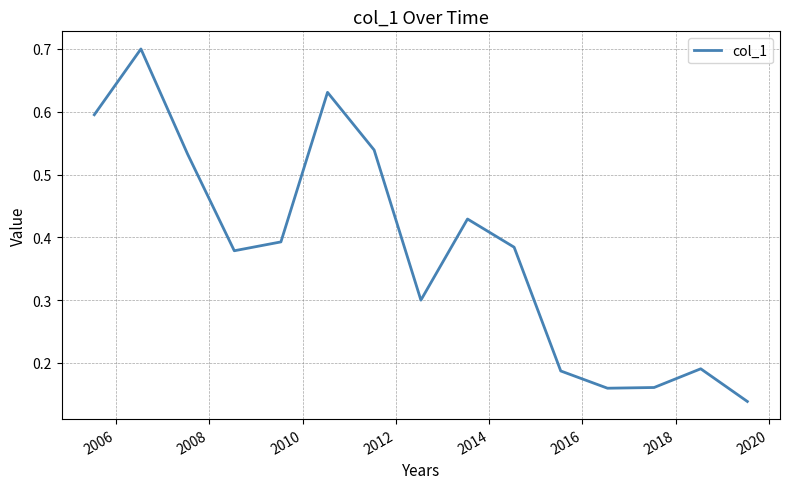

How many lines are shown in the chart?

1